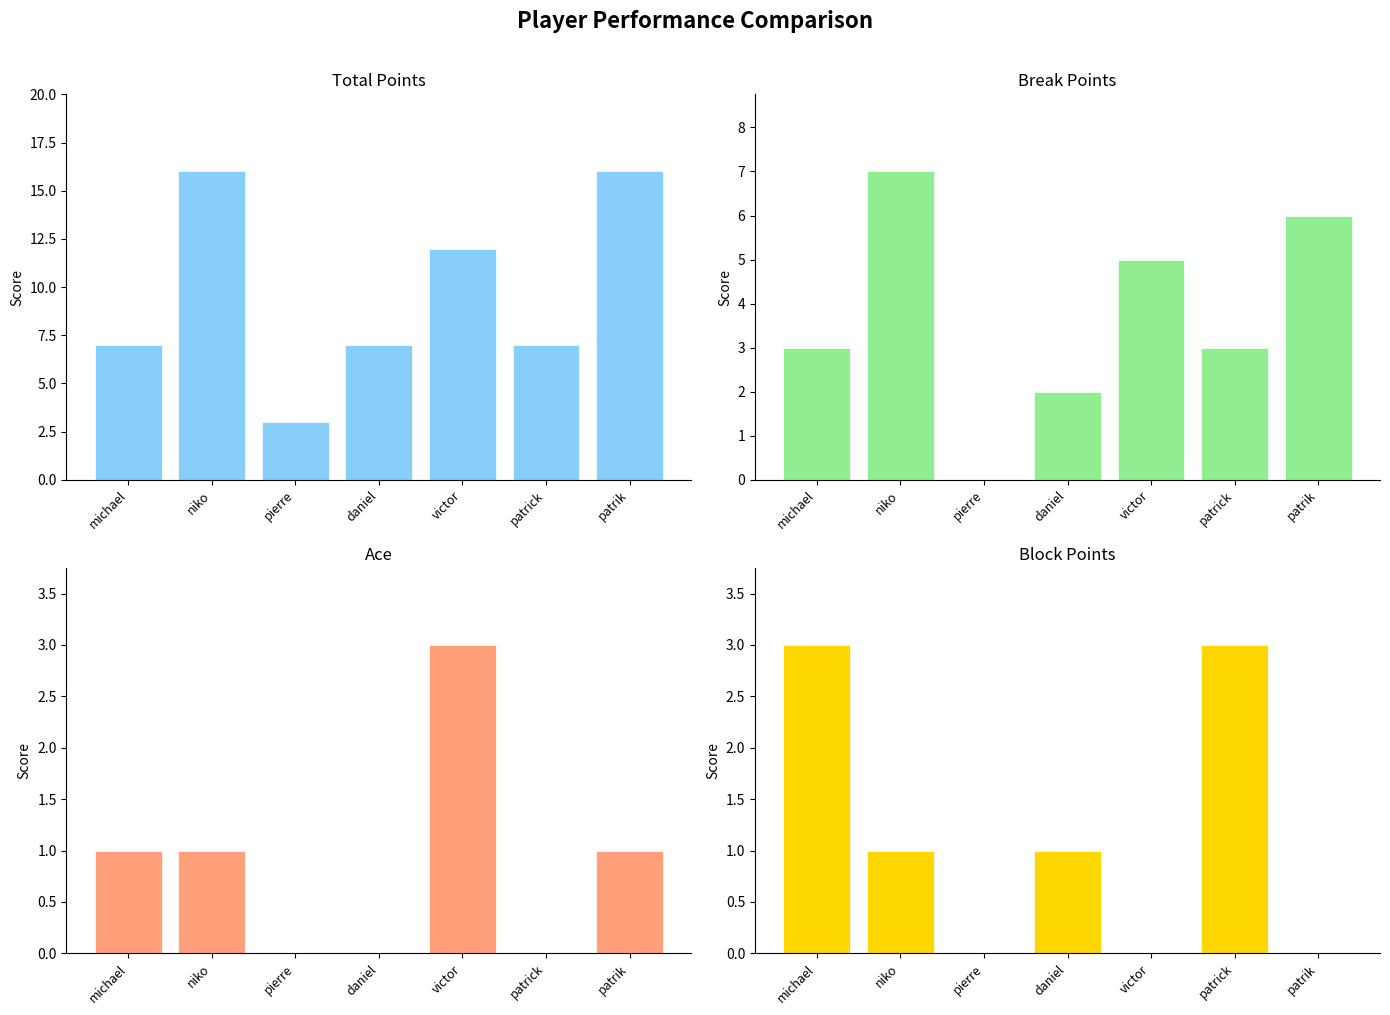

How many Block Points values are between 0 and 3?

7